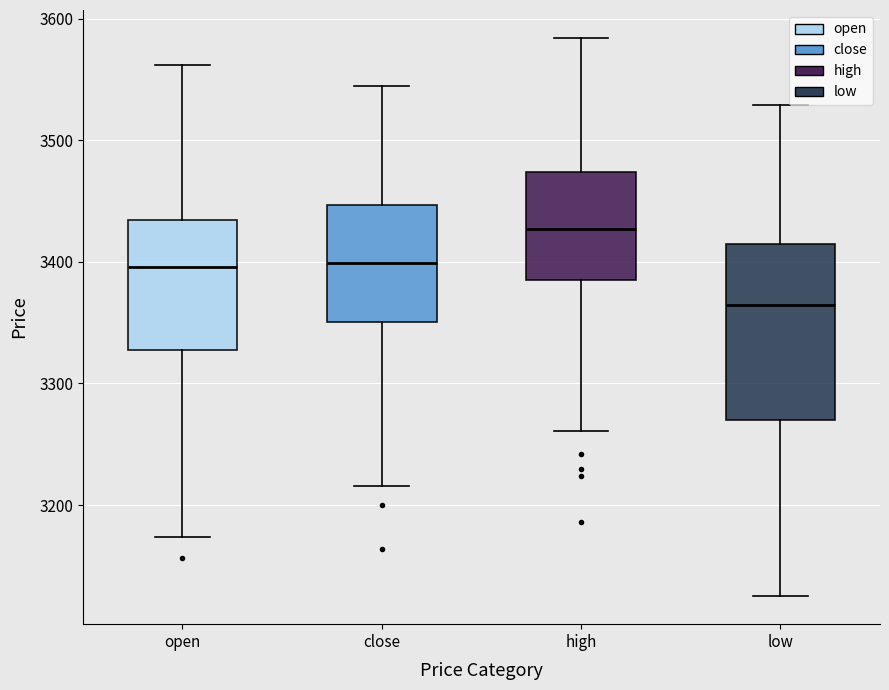

Reading left to right, transcribe this box plot: for each box, give where its median line is, the range the box spans, and where its two whiskers end, as read against the y-axis. The values are not printed on the chart, so give them approximately, as read against the axis.

open: median 3400, box 3330 to 3430, whiskers 3170 to 3560
close: median 3400, box 3350 to 3450, whiskers 3220 to 3540
high: median 3430, box 3380 to 3470, whiskers 3260 to 3580
low: median 3360, box 3270 to 3410, whiskers 3130 to 3530